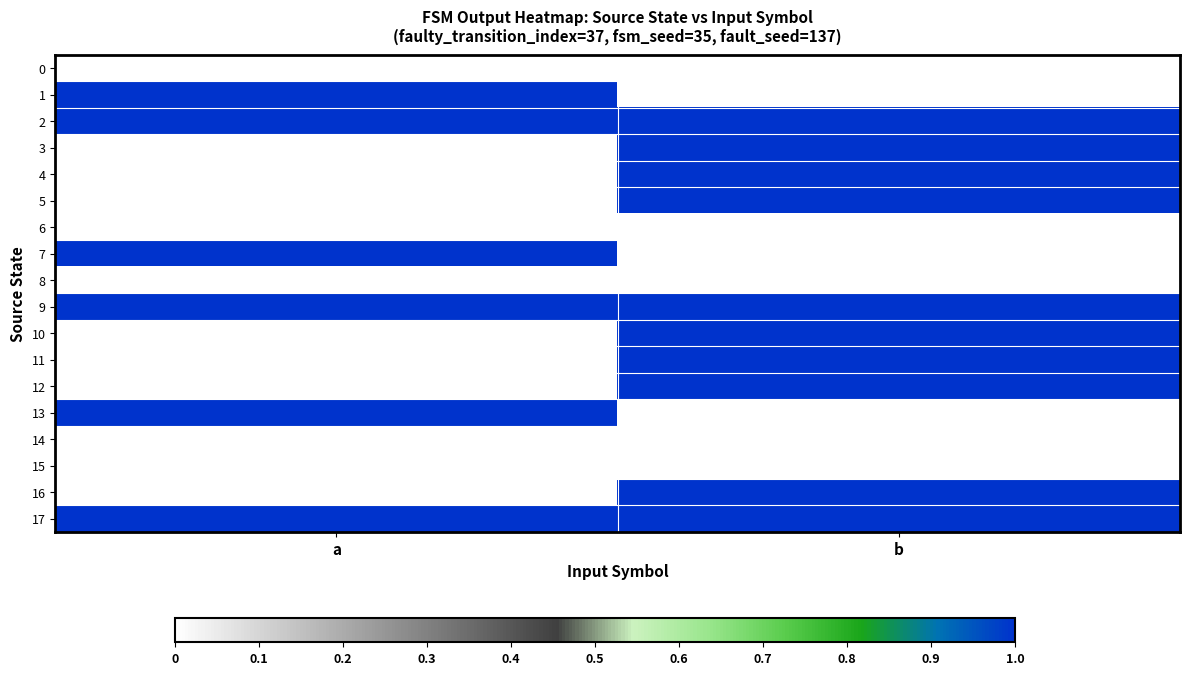

Between a and b, which is larger?

a